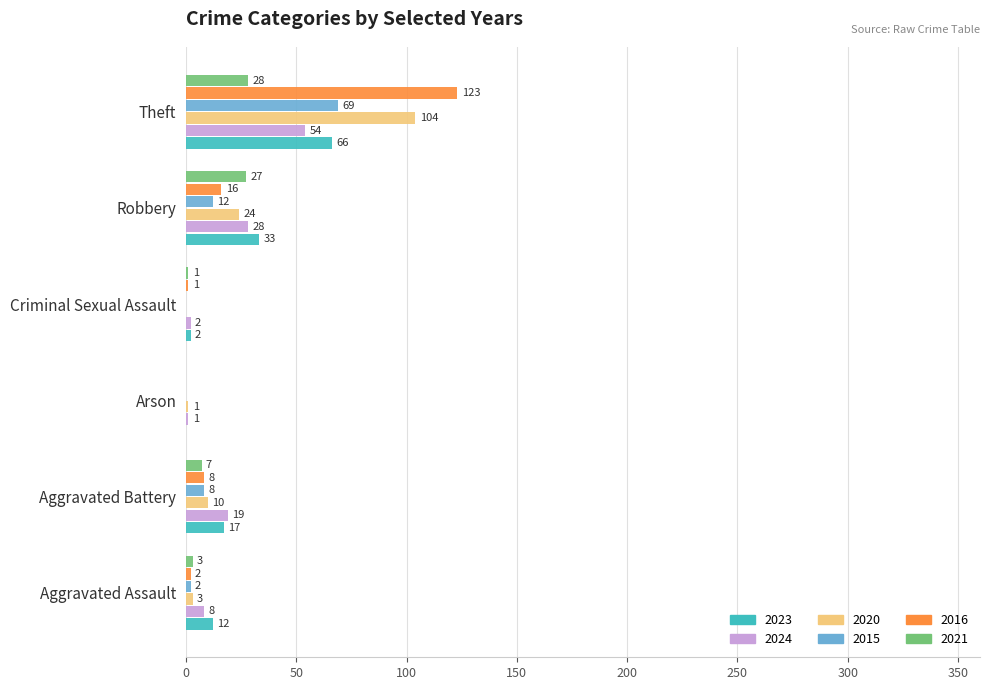

What is the total value across all series at Criminal Sexual Assault?

6